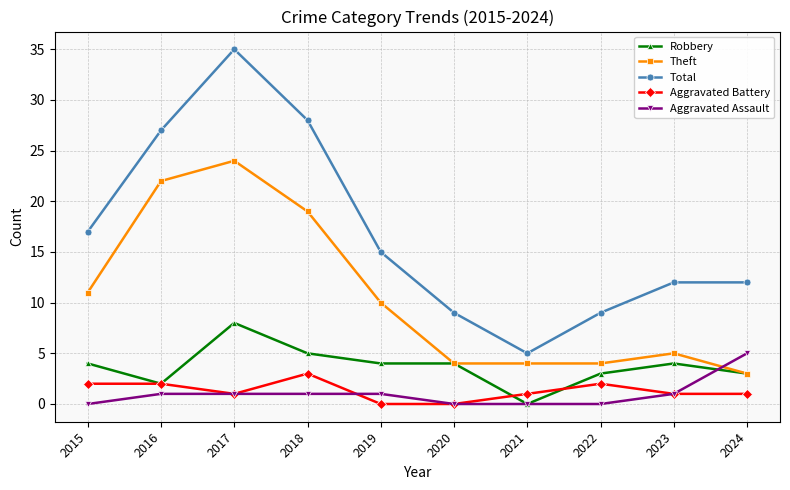

The Aggravated Assault series shows 2 at 2024. True or false?

False